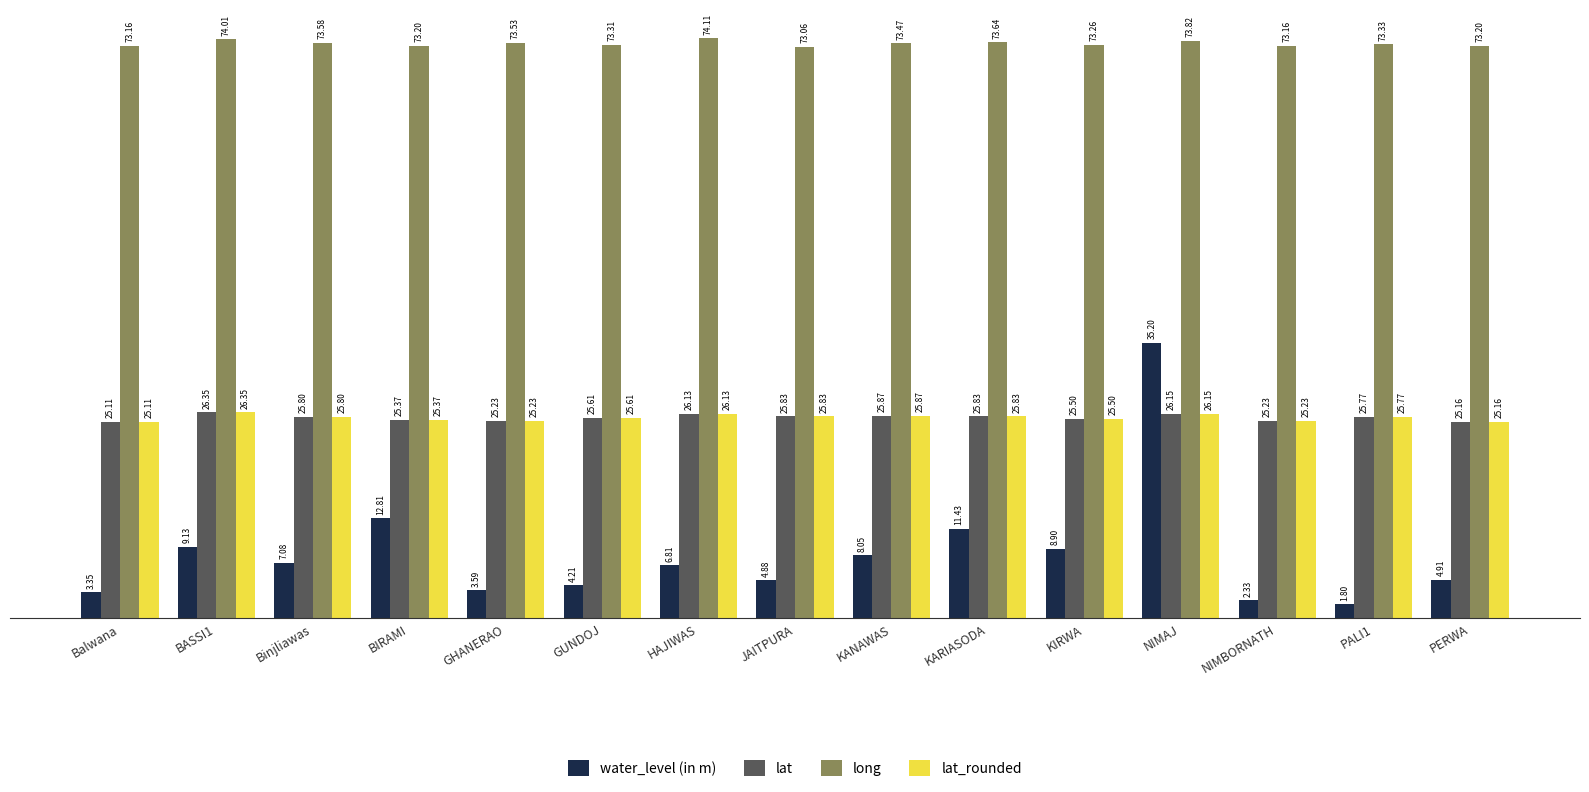

What is the total value across all series at KIRWA?

133.2